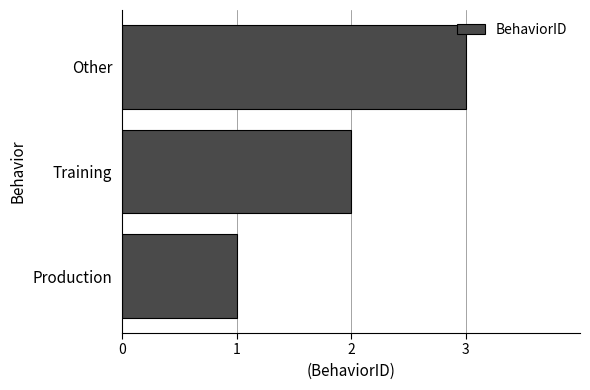

What is the greatest value displayed?

3